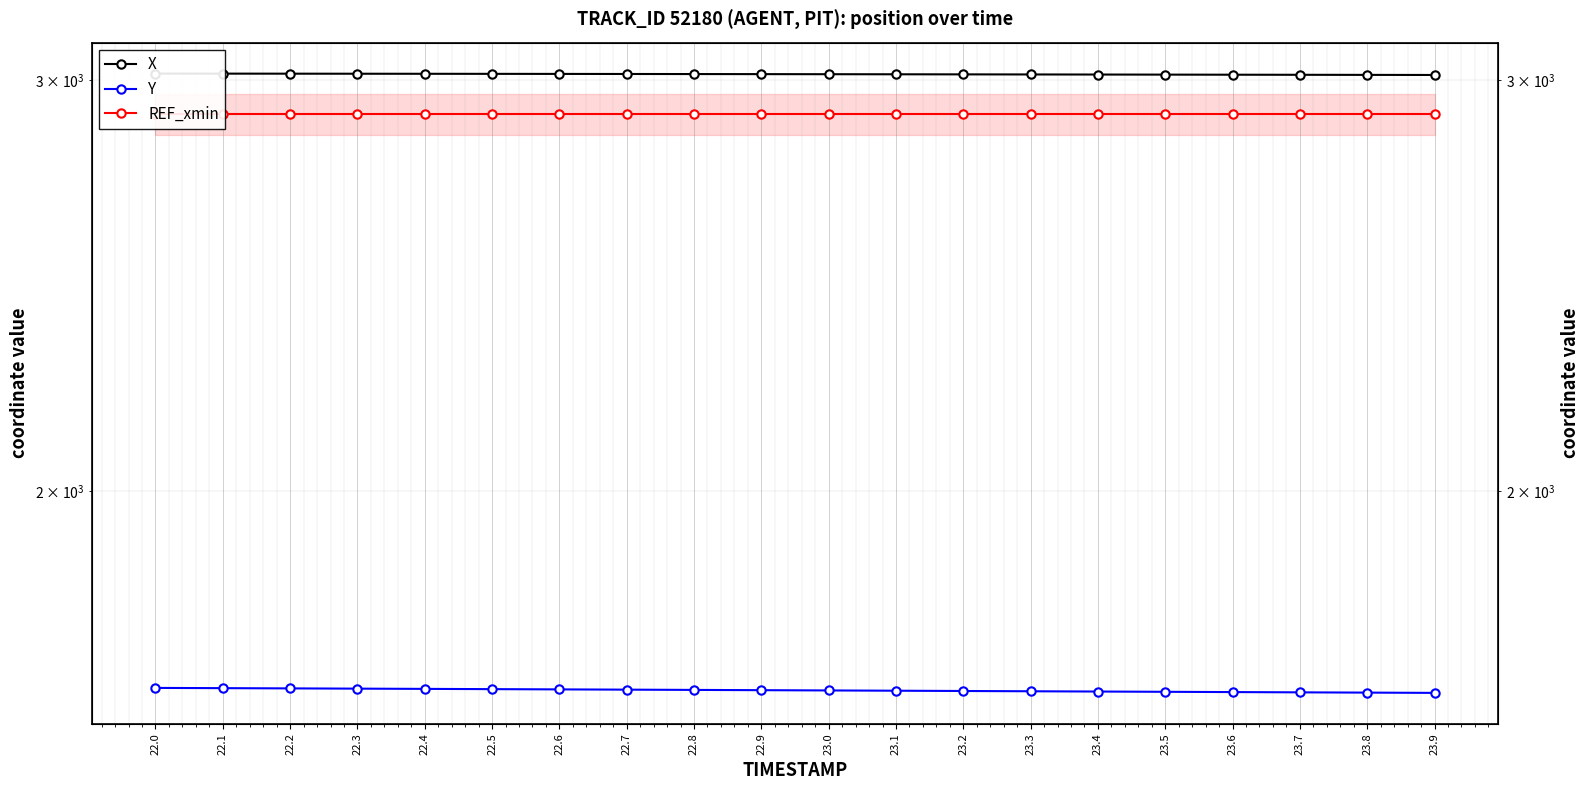

True or false: Y has more than 0 points higher than both neighbors.

False